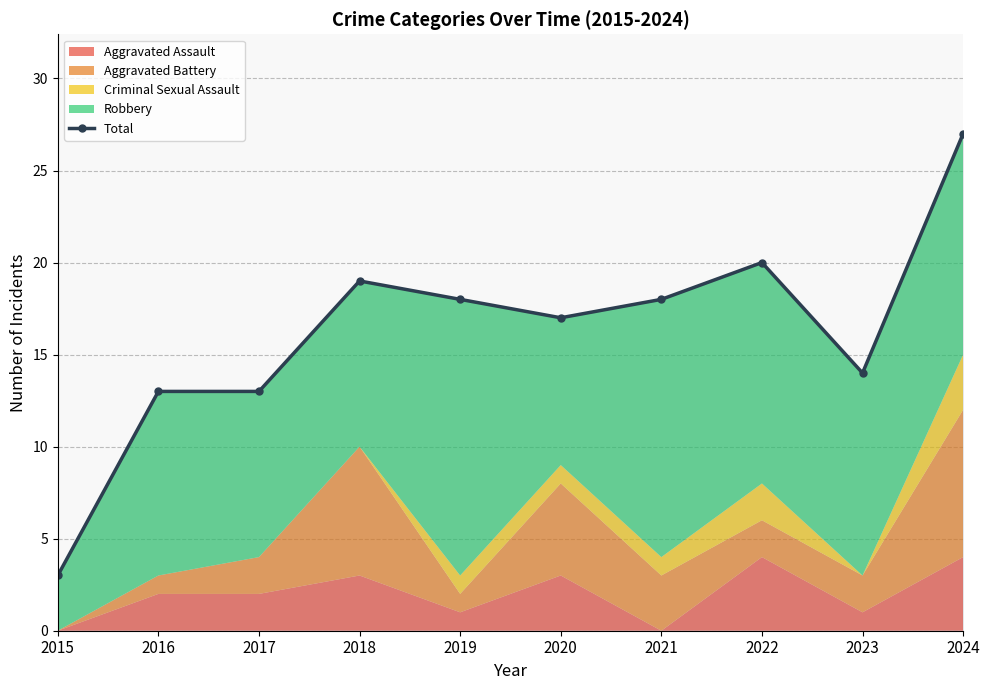

Is it true that the value at 2022 is 29?

False